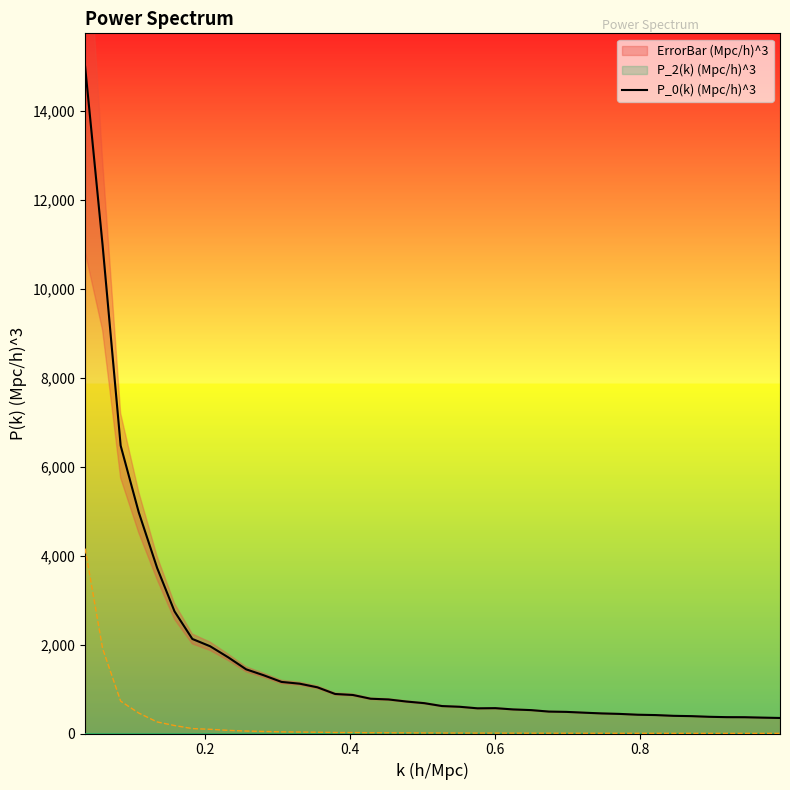

What is the lowest value of the P_0(k) (Mpc/h)^3 series?

349.3